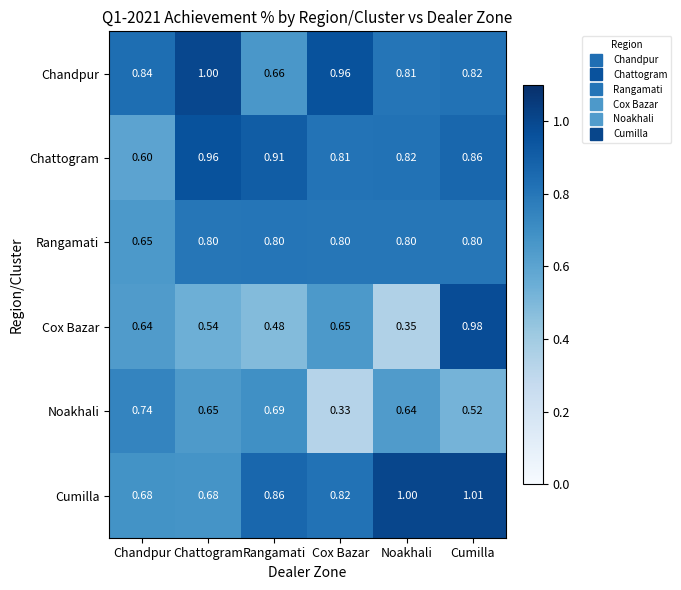

Between Rangamati and Cox Bazar, which series saw the biggest shift?

Noakhali